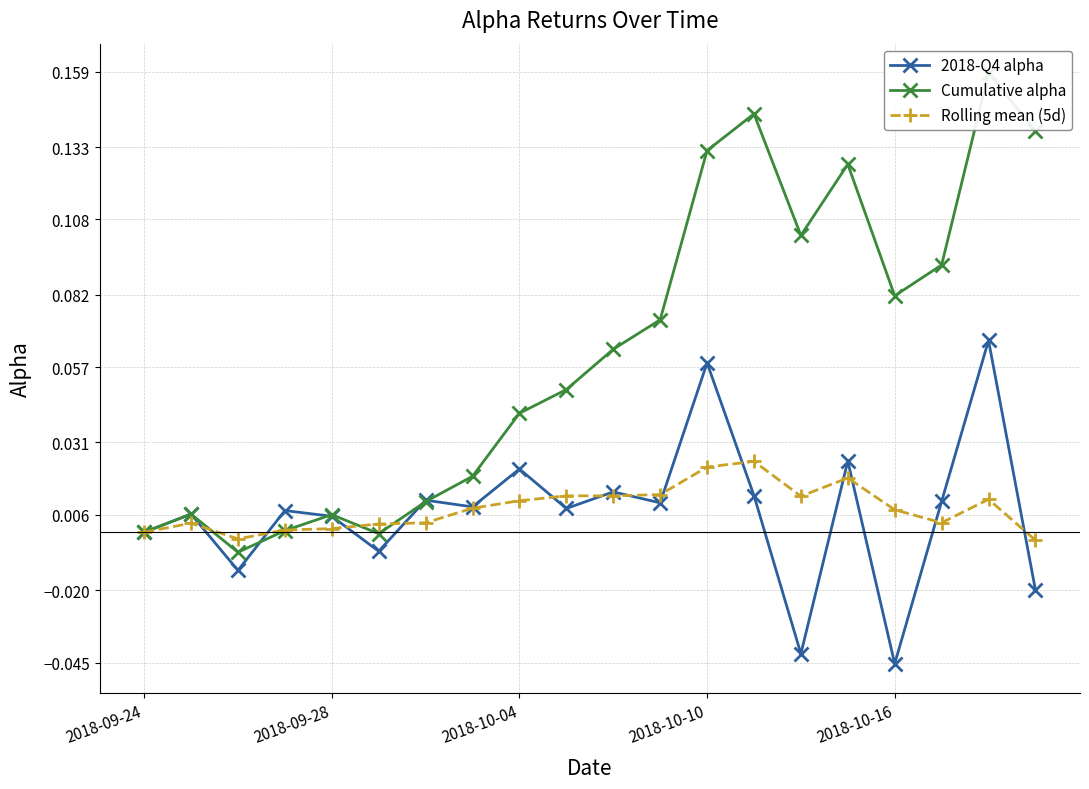

True or false: 2018-Q4 alpha has a value of 0.0 at 2018-09-24.

True